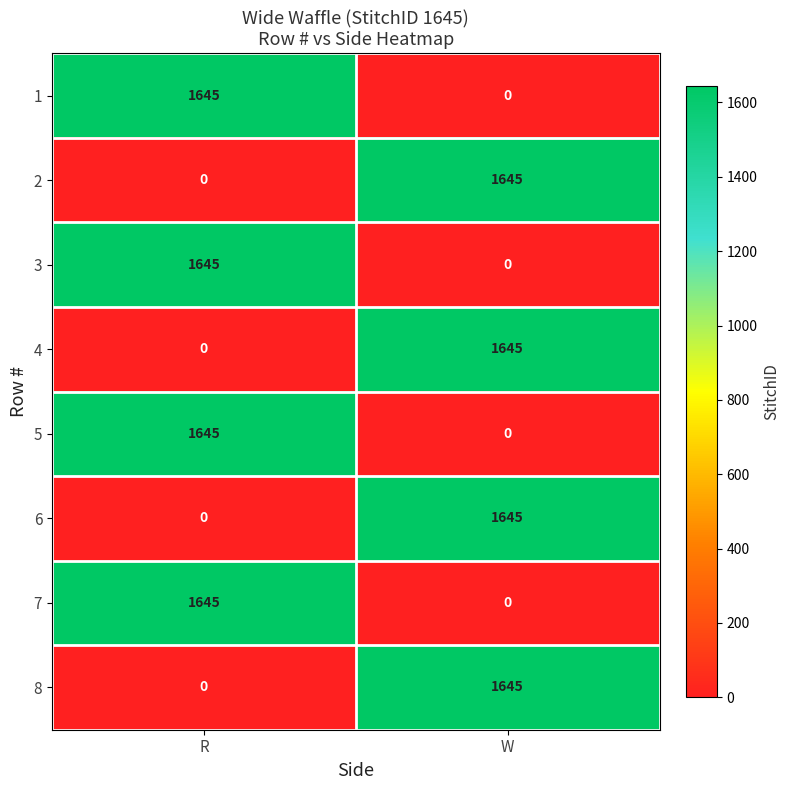

What is the sum of the 6 values at R and W?

1645